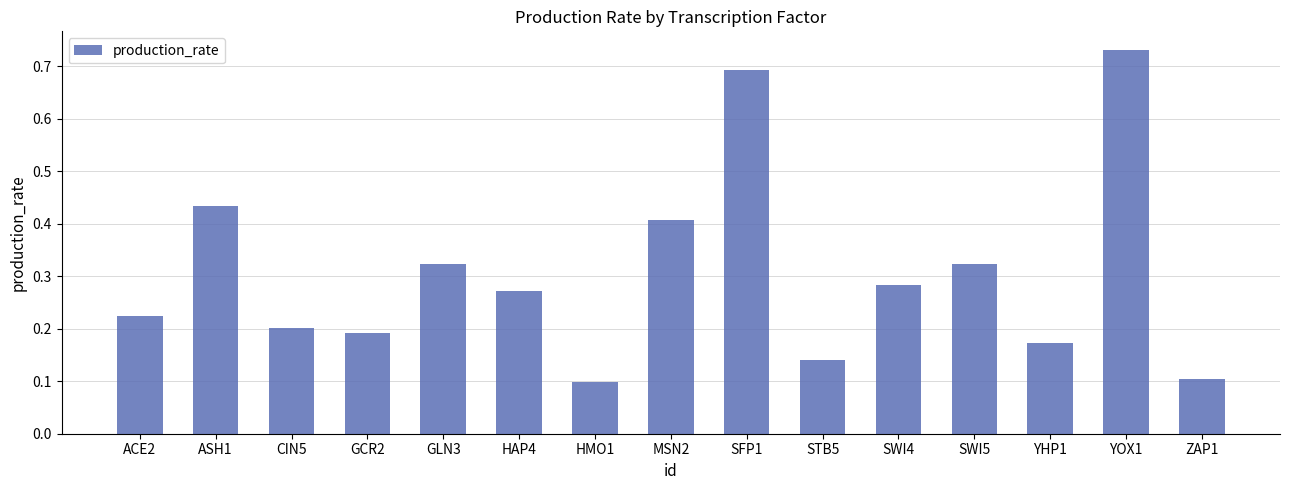

What is the label of the 13th bar from the right?

CIN5